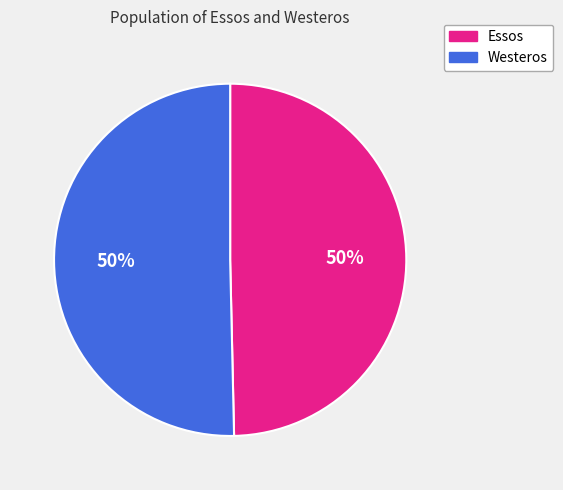

What percentage is the Essos slice, to the nearest percent?

50%